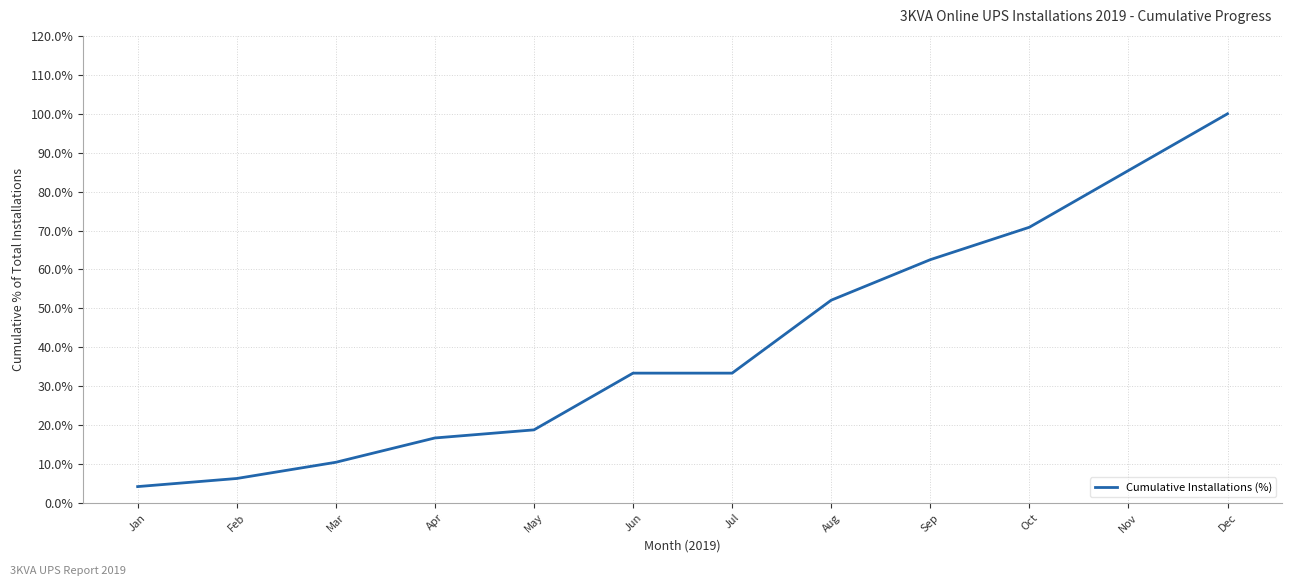

What is the sum of the values at Mar and Apr?

27.1